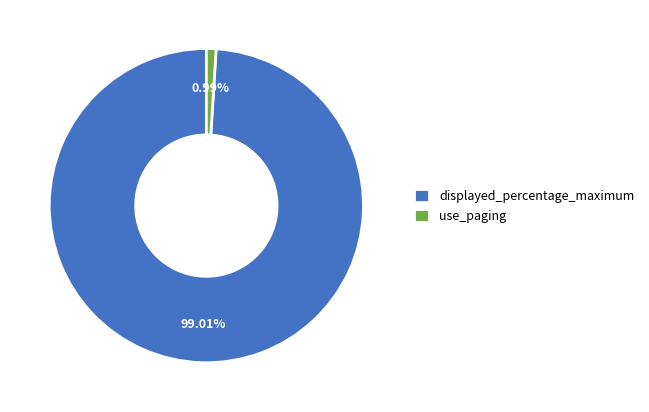

What percentage is the displayed_percentage_maximum slice, to the nearest percent?

99%